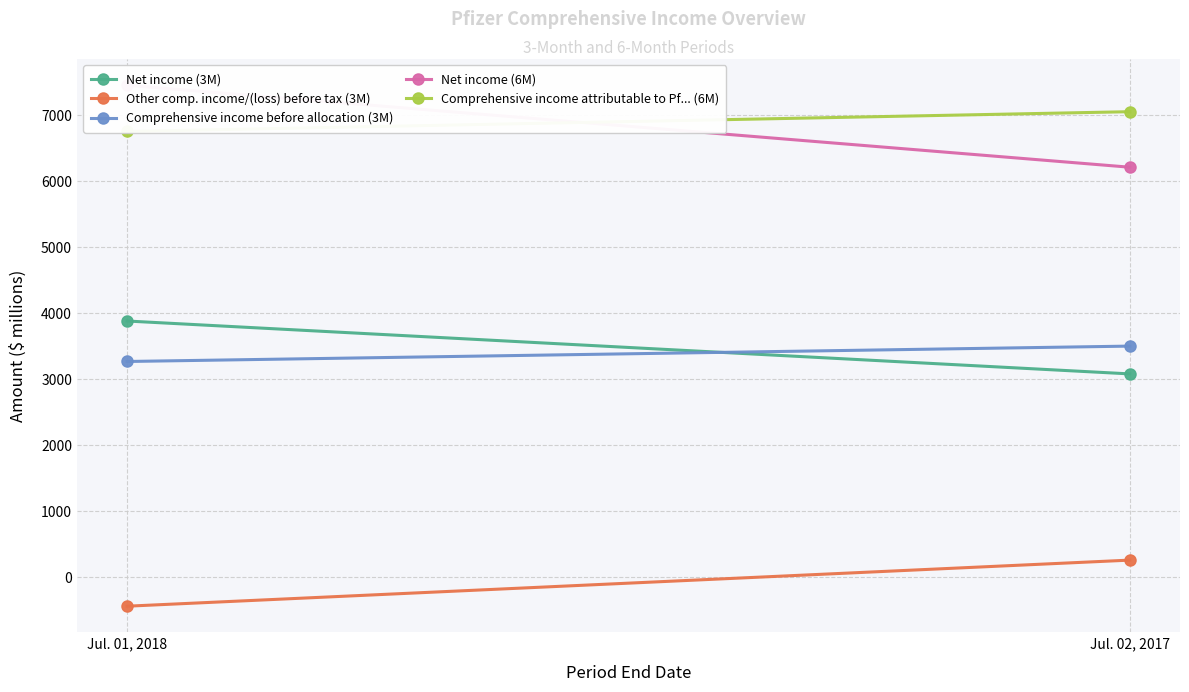

At which category does the chart reach its minimum across all series?

Jul. 01, 2018